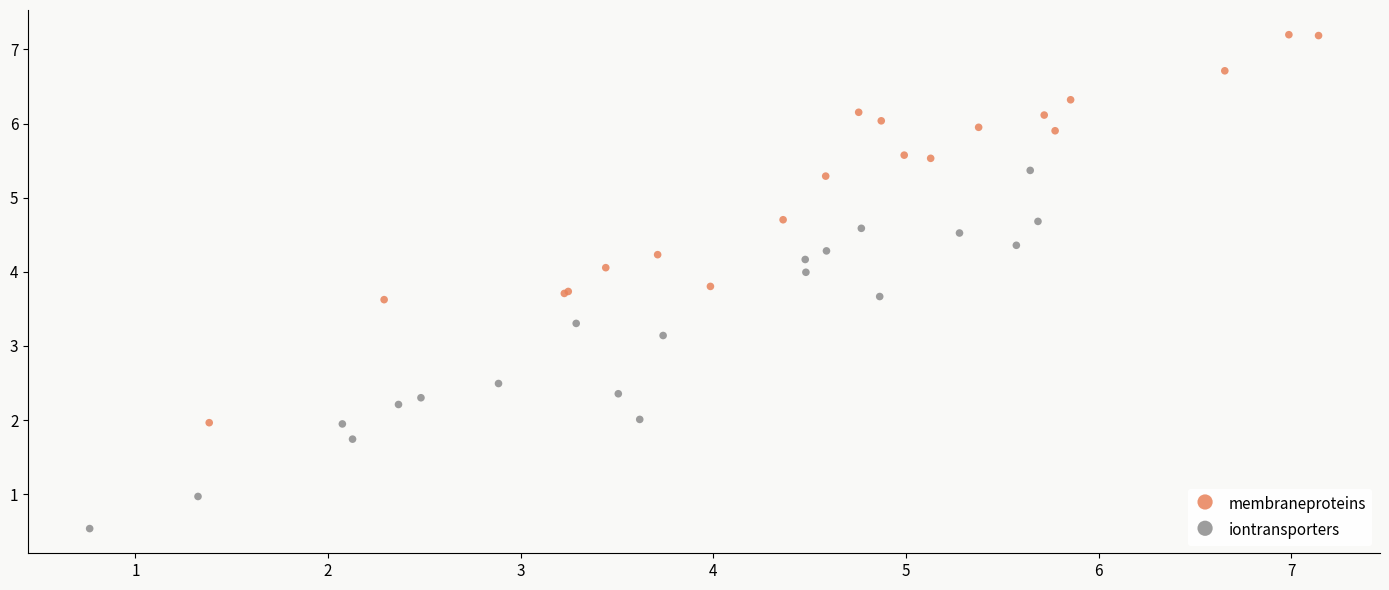

Which series reaches the maximum Y coordinate?

membraneproteins